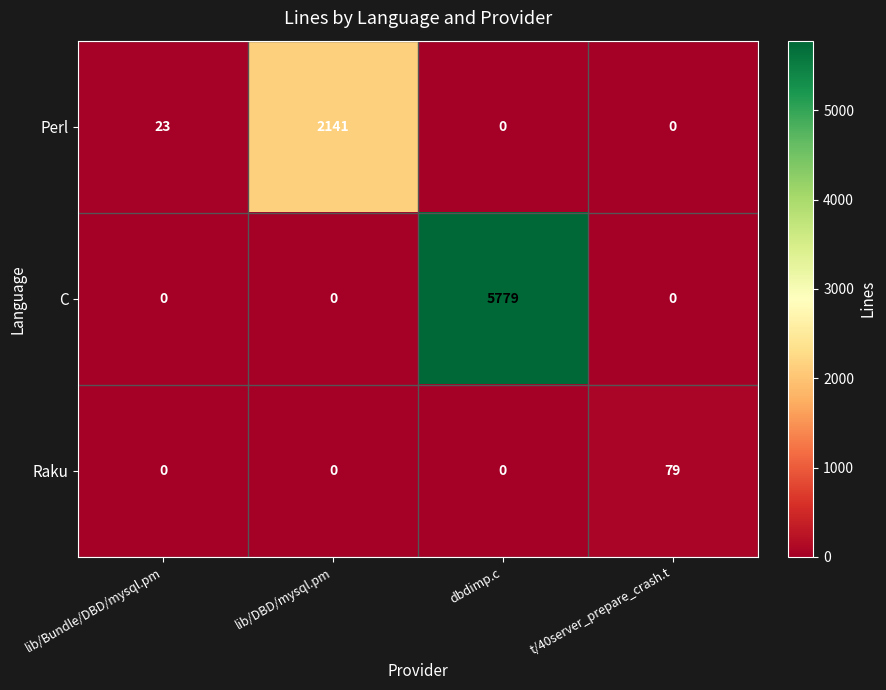

The Perl series shows 16 at lib/Bundle/DBD/mysql.pm. True or false?

False